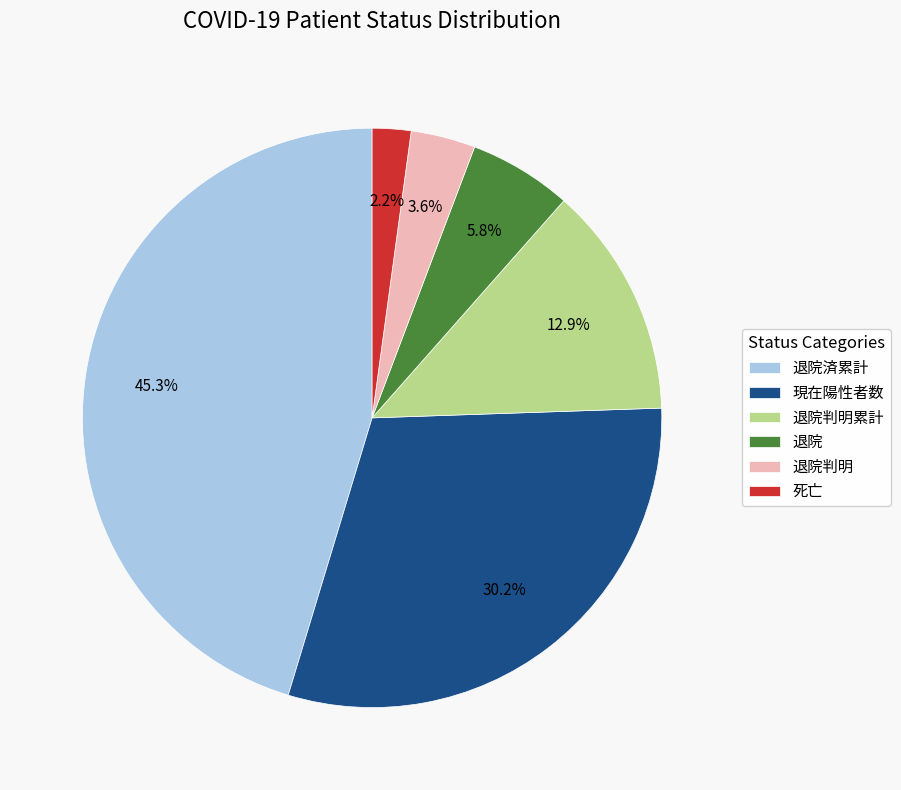

Which category has the biggest portion of the pie?

退院済累計